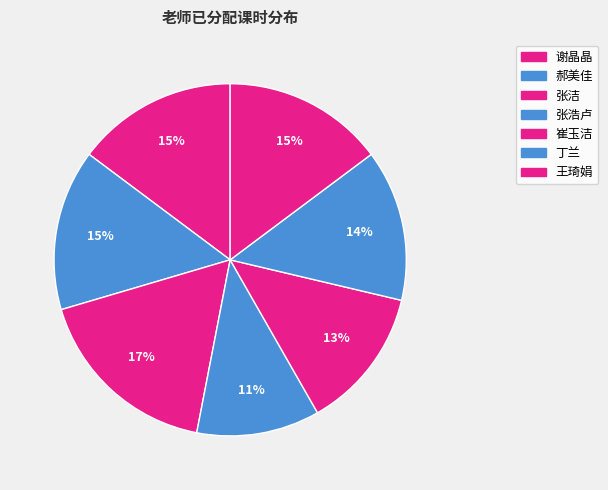

To the nearest percent, what is the average slice percentage?

14%